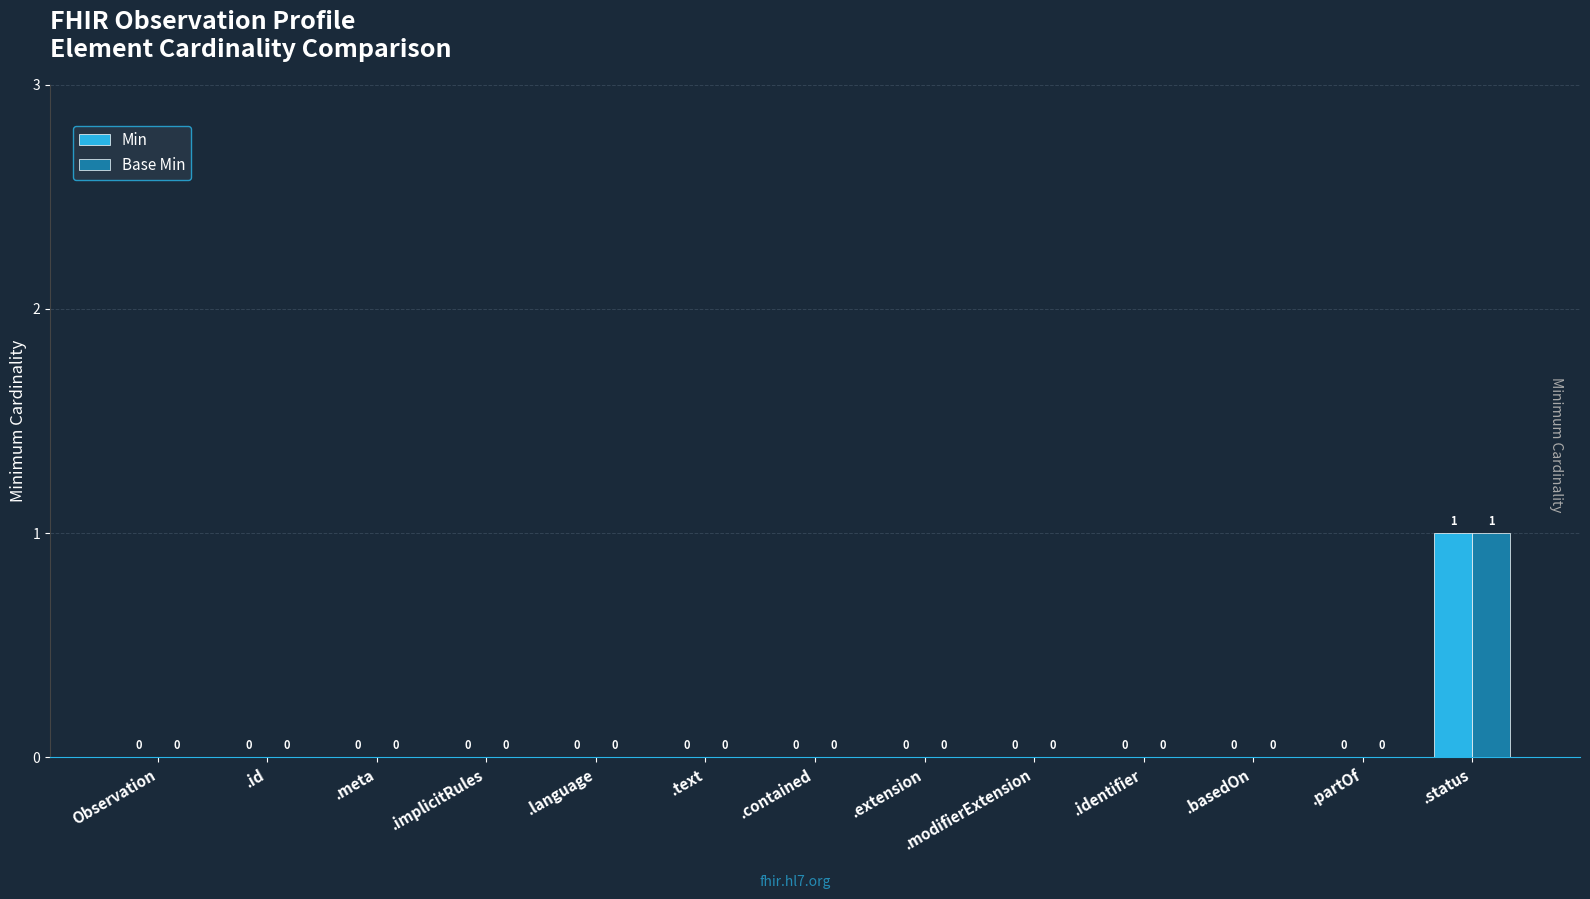

What are all the series names shown in the legend?

Min, Base Min